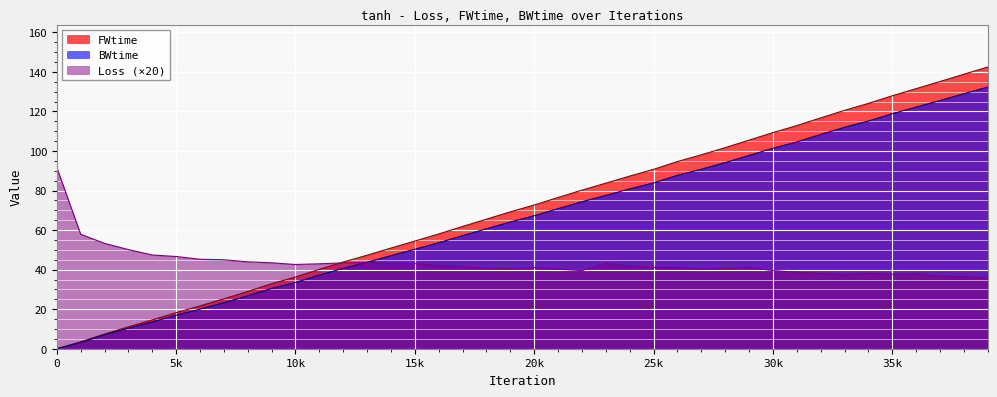

Count the number of categories in the chart.

40